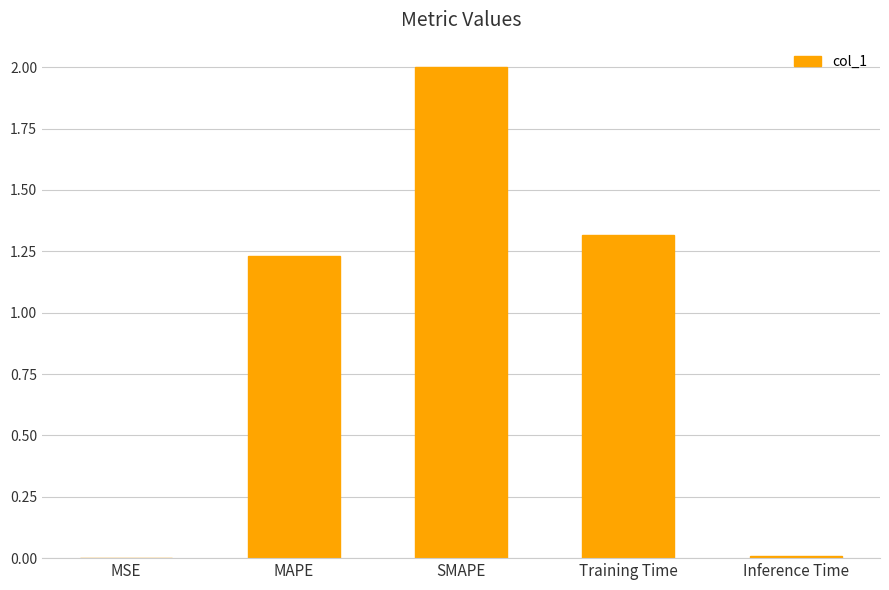

Is it true that the value at SMAPE is 2.0?

True